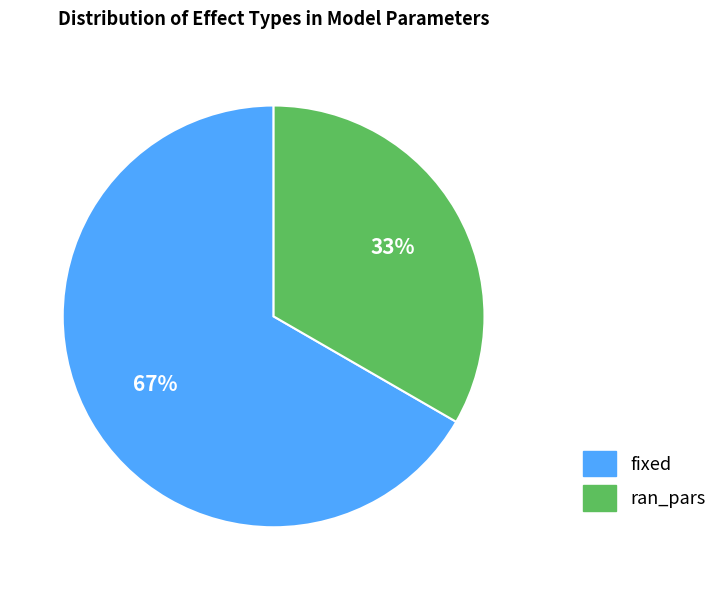

Which has a higher value, fixed or ran_pars?

fixed